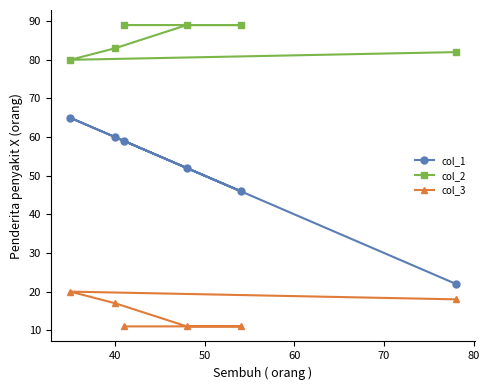

Which series has the largest range (max minus min)?

col_1